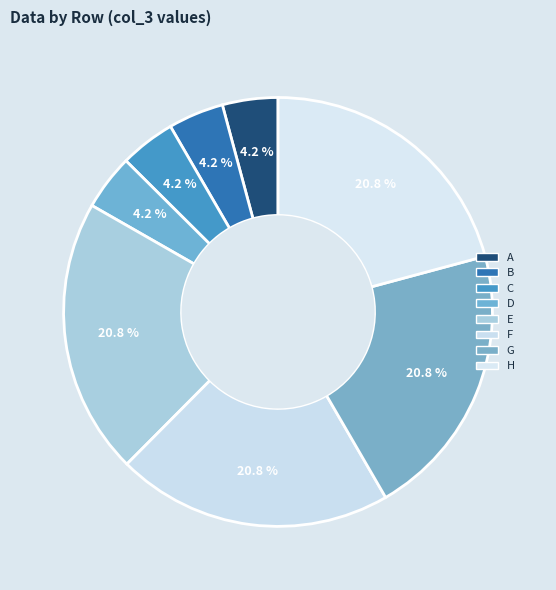

To the nearest percent, what percentage of the pie is A?

4%